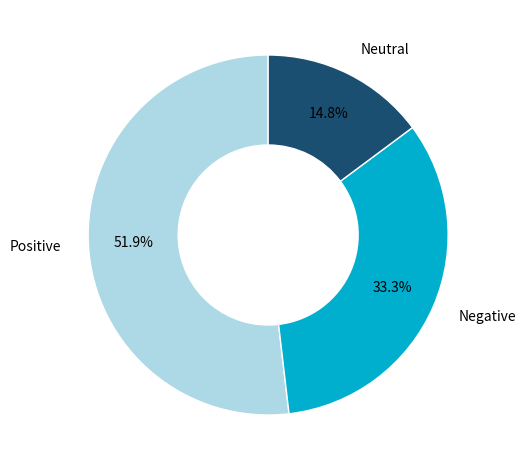

Is there a majority slice in this chart?

Yes